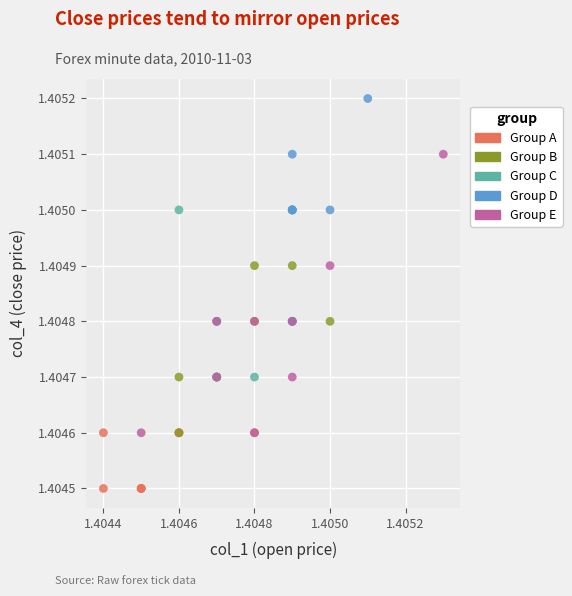

Which series has the largest Y range (max minus min)?

Group E